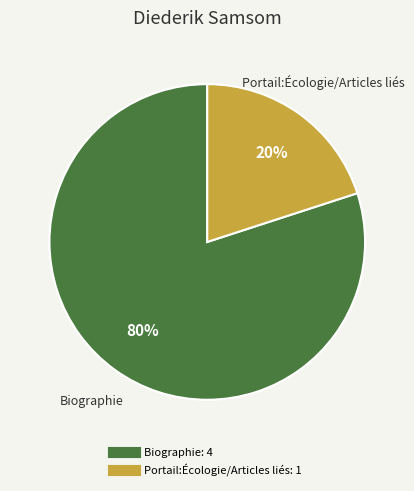

To the nearest percent, what percentage of the pie is Biographie?

80%